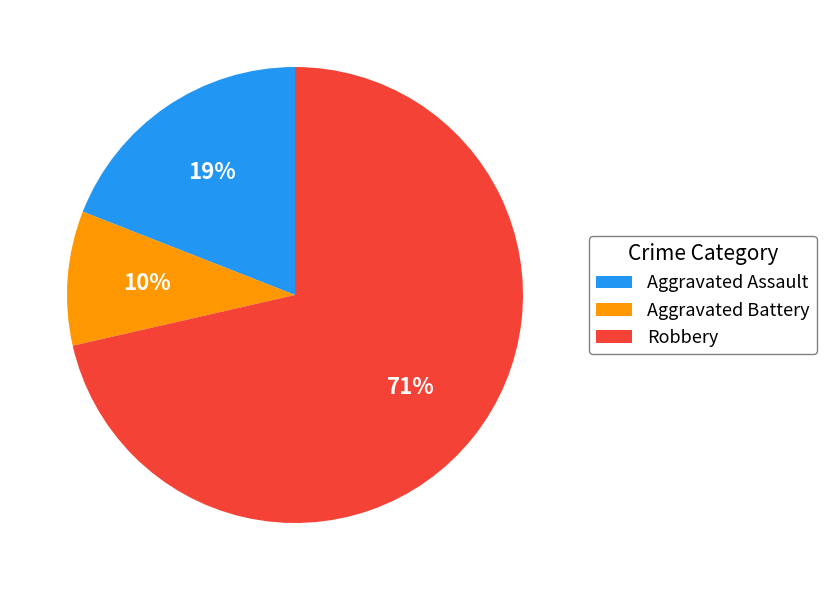

To the nearest percent, what is the combined percentage of Aggravated Battery and Aggravated Assault?

29%